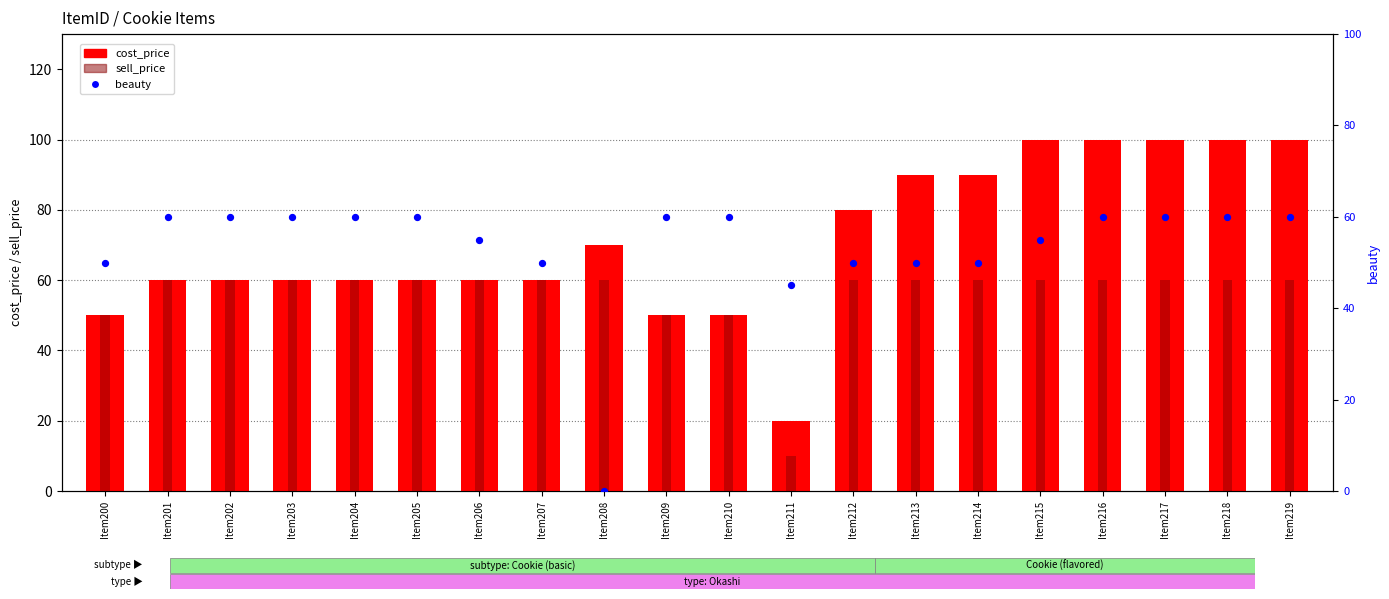

Which series has the largest Y range (max minus min)?

cost_price